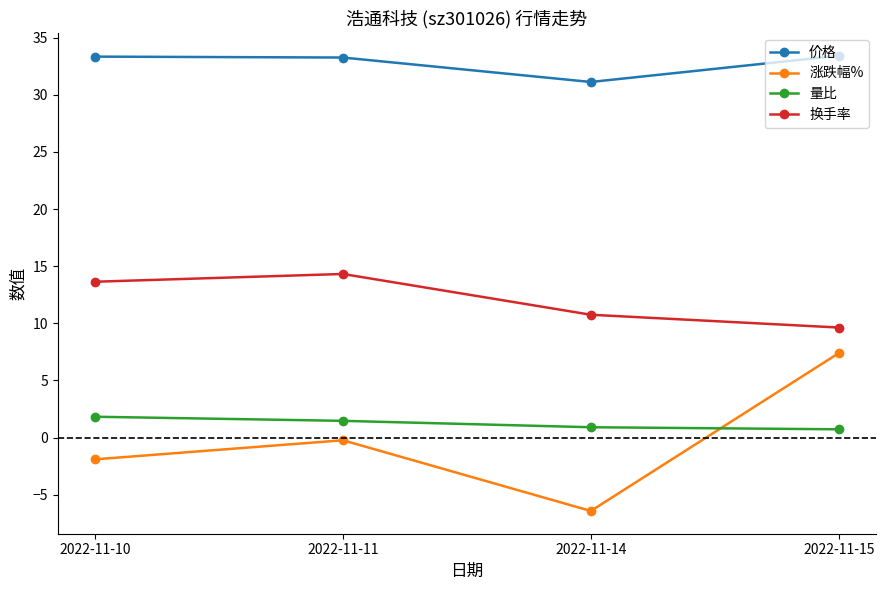

What is the difference between the maximum and minimum values in the 换手率 series?

4.7